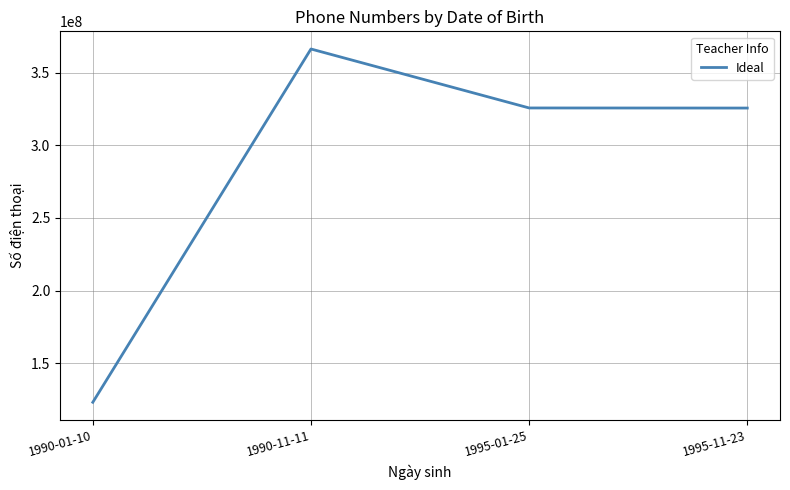

How many categories are shown in the chart?

4